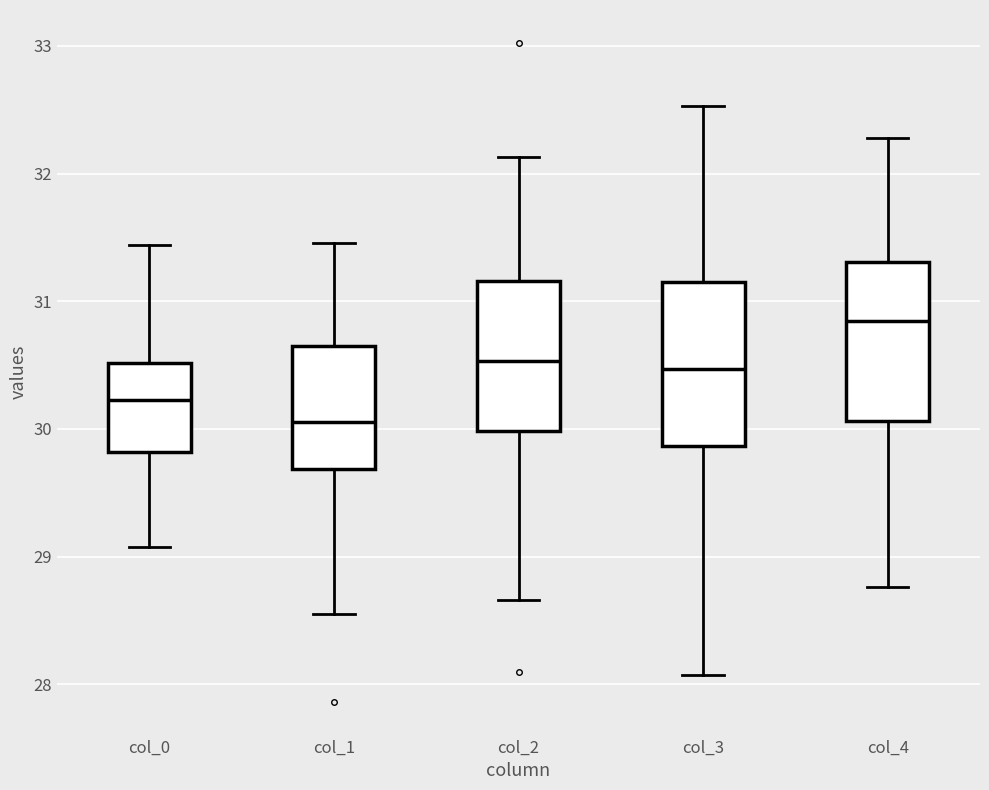

Reading left to right, read every box against the y-axis: the position of its median line, the range the box covers, and the ends of its whiskers. The values are not printed on the chart, so give them approximately, as read against the axis.

col_0: median 30.2, box 29.8 to 30.5, whiskers 29.1 to 31.4
col_1: median 30.1, box 29.7 to 30.6, whiskers 28.6 to 31.5
col_2: median 30.5, box 30.0 to 31.2, whiskers 28.7 to 32.1
col_3: median 30.5, box 29.9 to 31.1, whiskers 28.1 to 32.5
col_4: median 30.8, box 30.1 to 31.3, whiskers 28.8 to 32.3